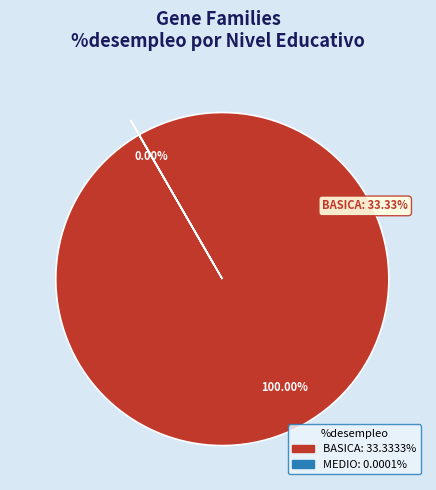

To the nearest percent, what percentage of the pie is BASICA?

100%